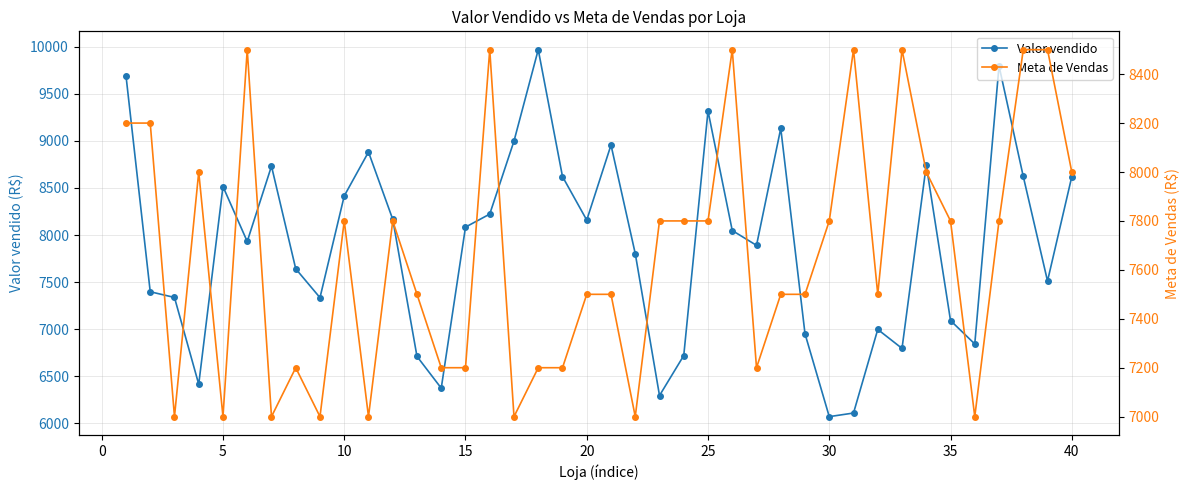

What is the lowest value of the Valor vendido series?

6071.9